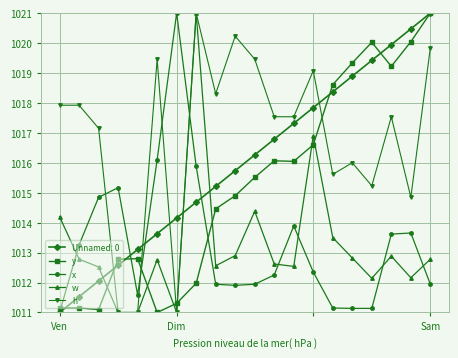

At how many categories does at least one series exceed 1013?

20